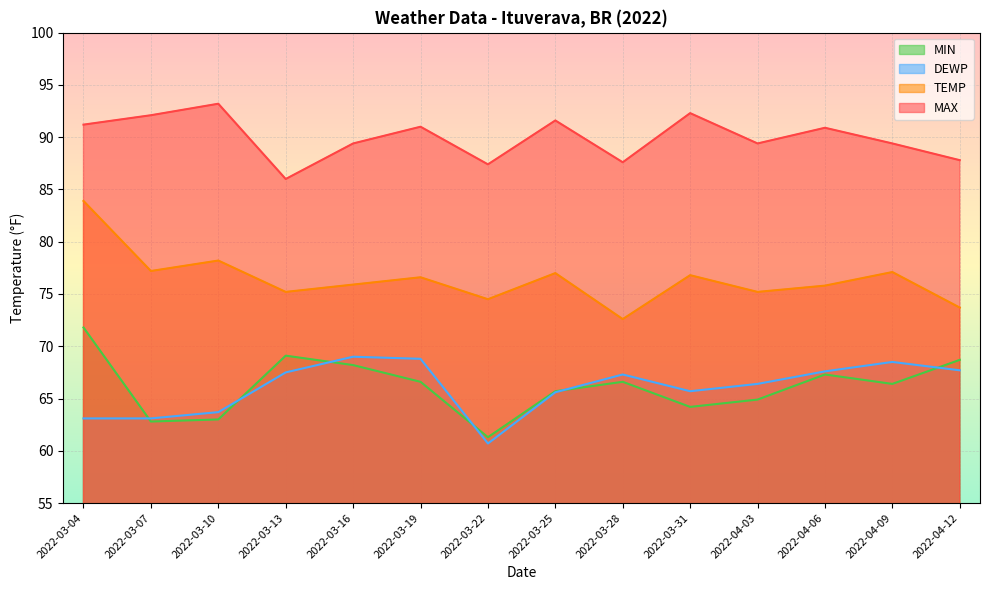

What is the difference between the highest and lowest values at 2022-04-03?

24.5